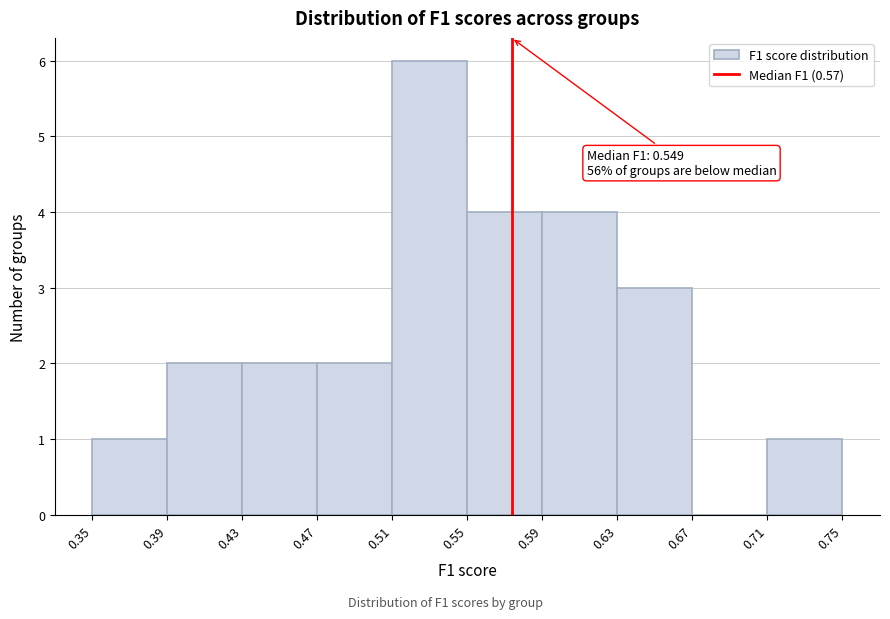

Which range on the x-axis has the tallest bar?

0.51 to 0.55